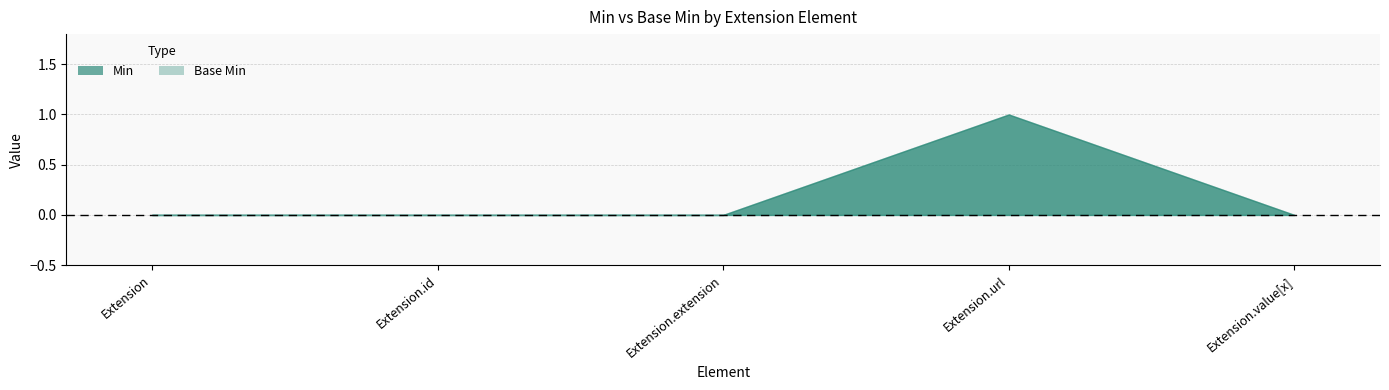

True or false: Min and Base Min intersect in this chart.

False